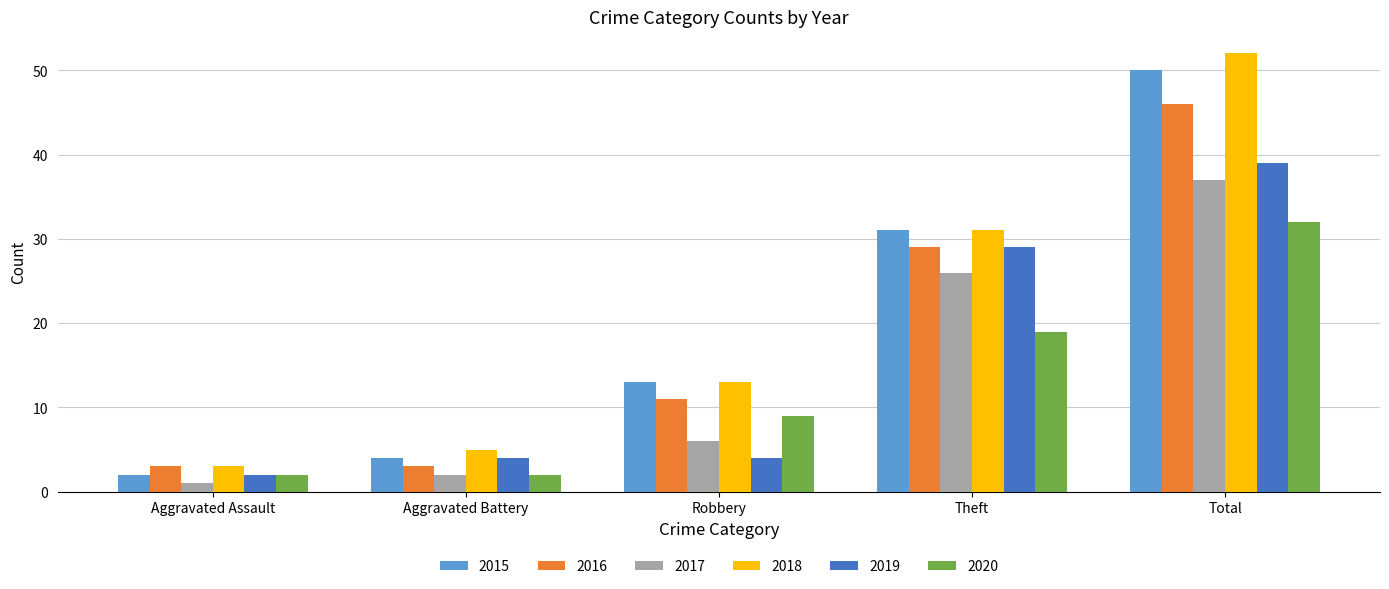

At how many categories does at least one series exceed 36?

1